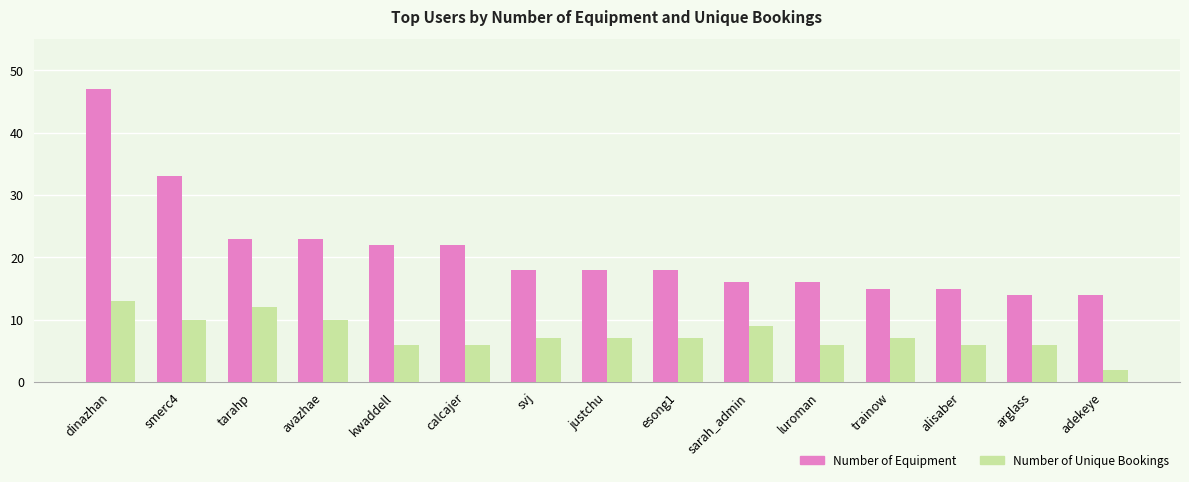

The value of Number of Unique Bookings at calcajer is 6. True or false?

True